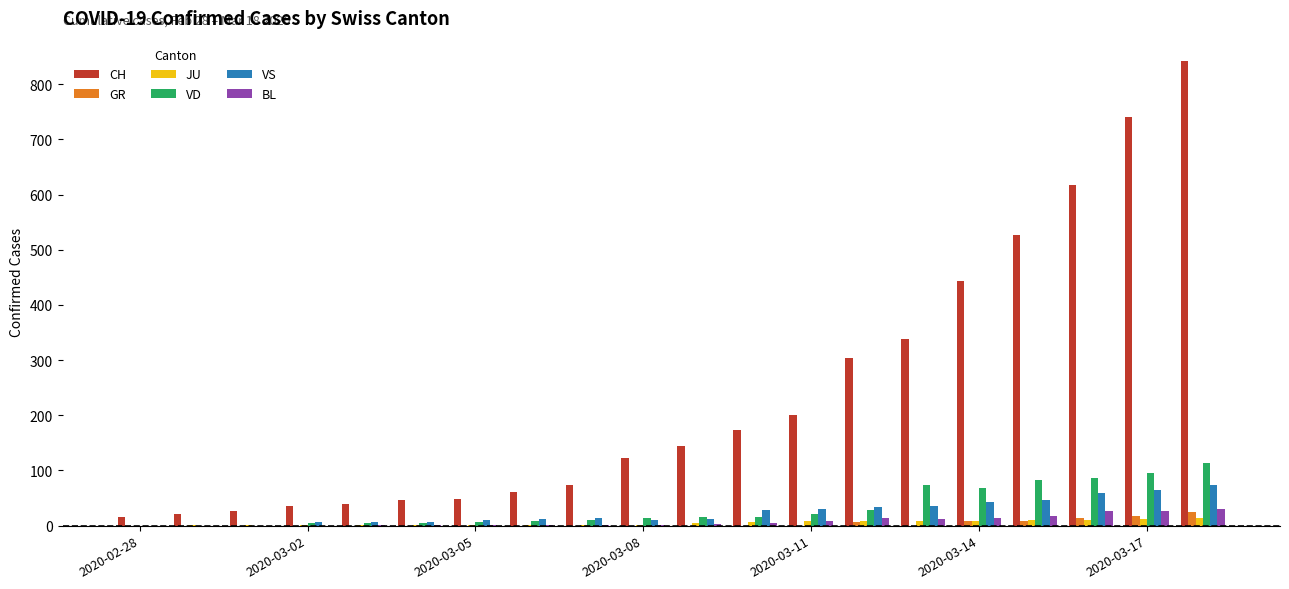

What are all the series names shown in the legend?

CH, GR, JU, VD, VS, BL